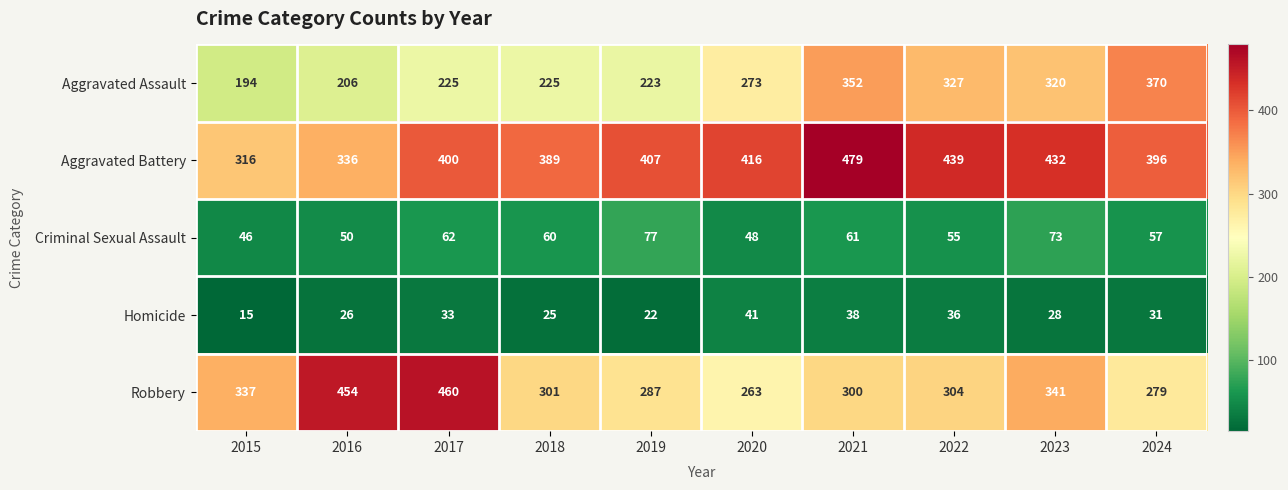

Count the number of data series in this chart.

5